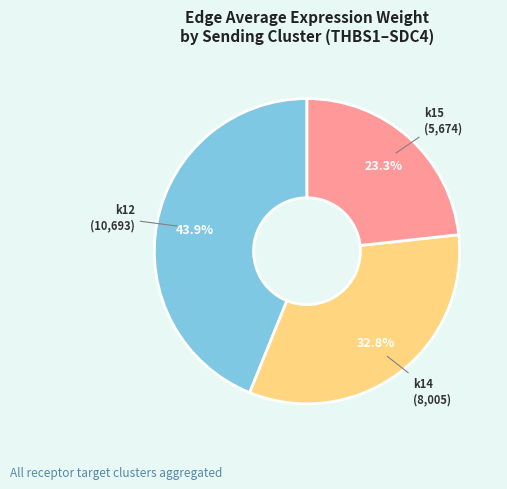

Is there any slice that represents more than half of the pie?

No